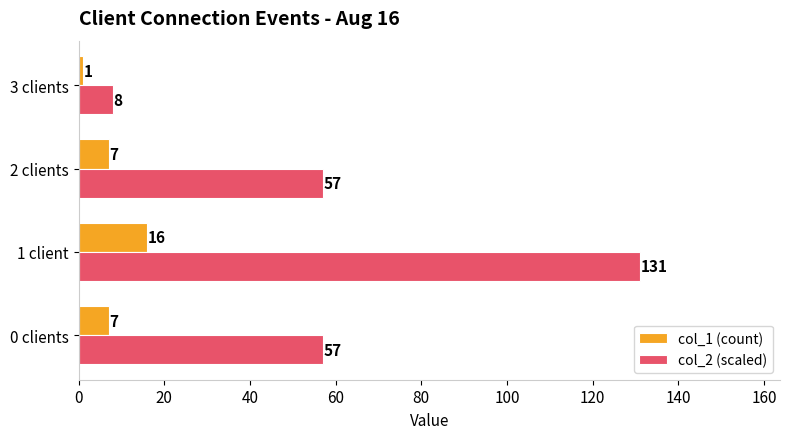

Which series has the largest total across all categories?

col_2 (scaled)